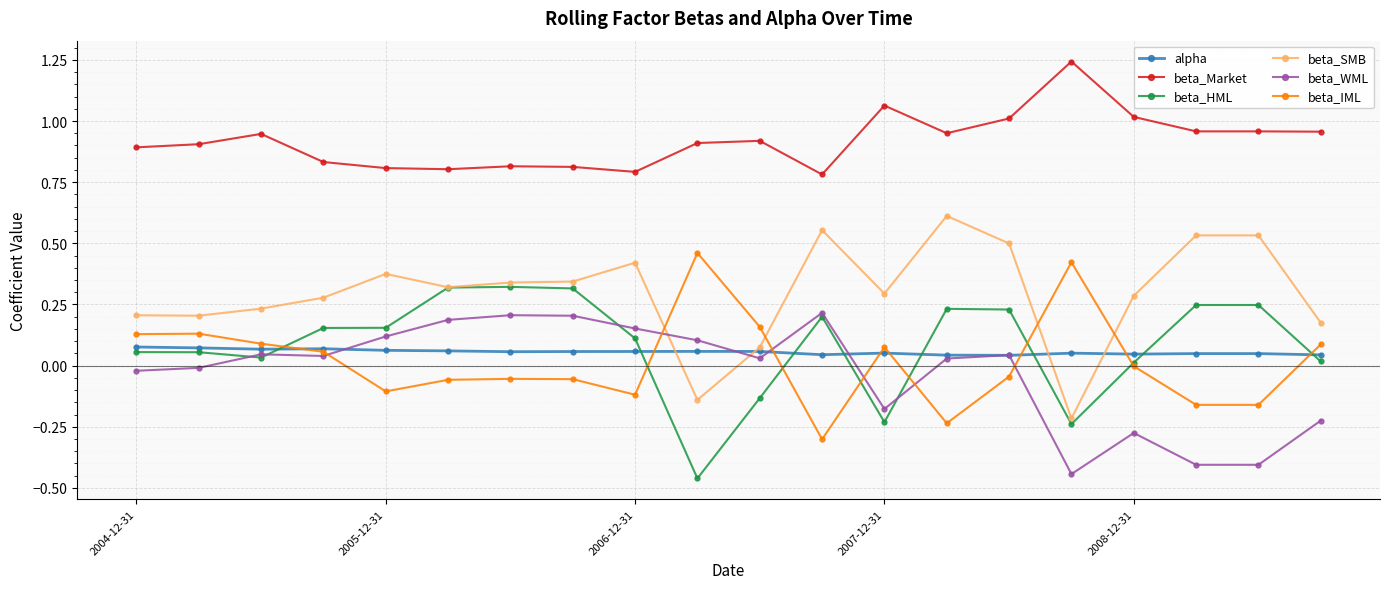

Rank the series by their maximum value, from lowest to highest.

alpha, beta_WML, beta_HML, beta_IML, beta_SMB, beta_Market